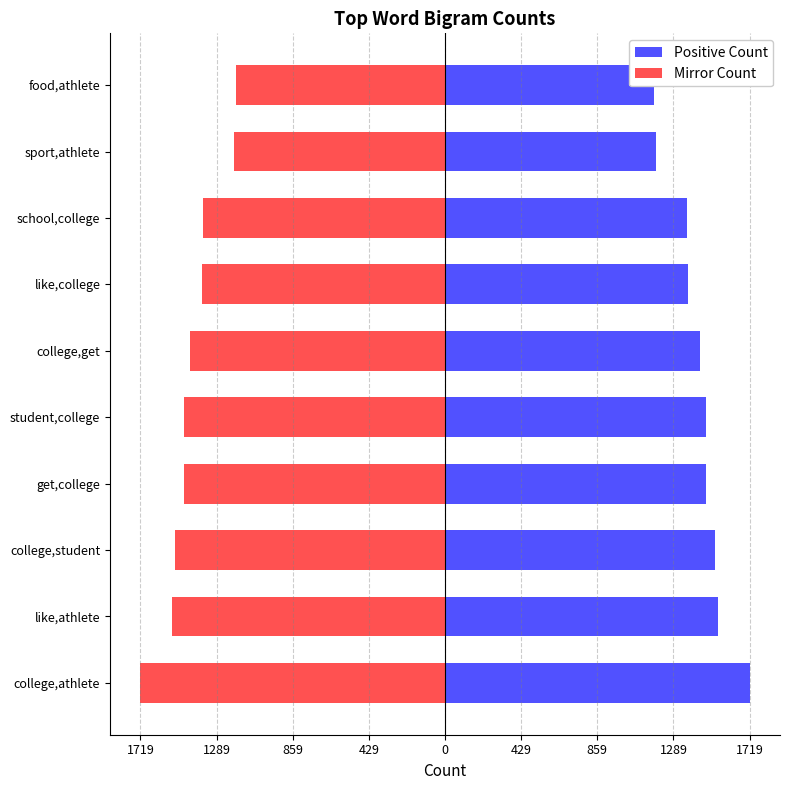

What are all the series names shown in the legend?

Positive Count, Mirror Count